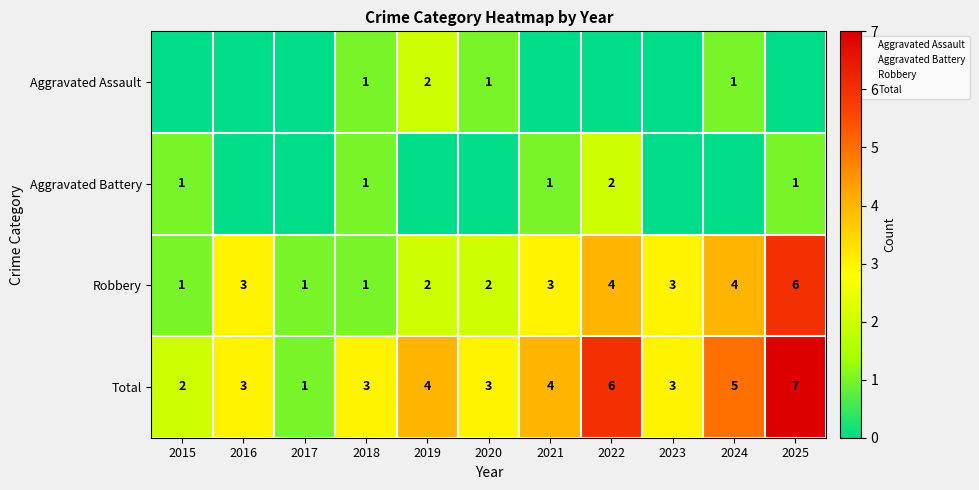

The value of Robbery at 2024 is 4. True or false?

True